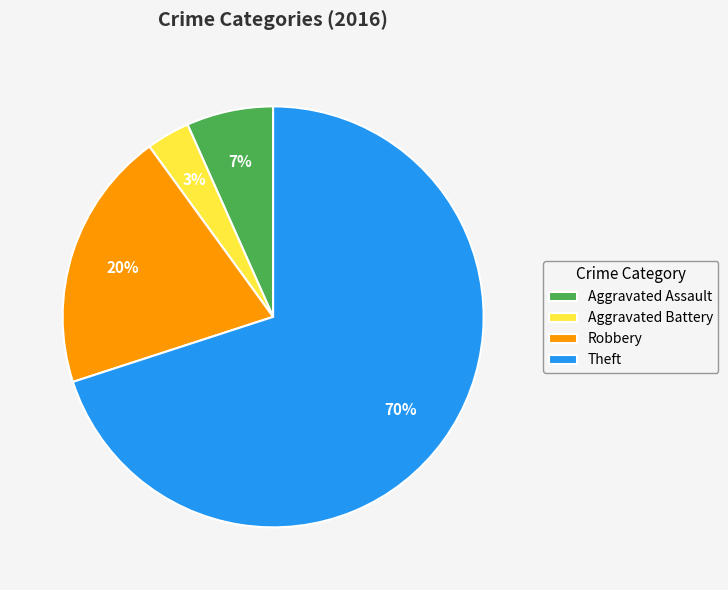

To the nearest percent, what portion does Theft represent?

70%